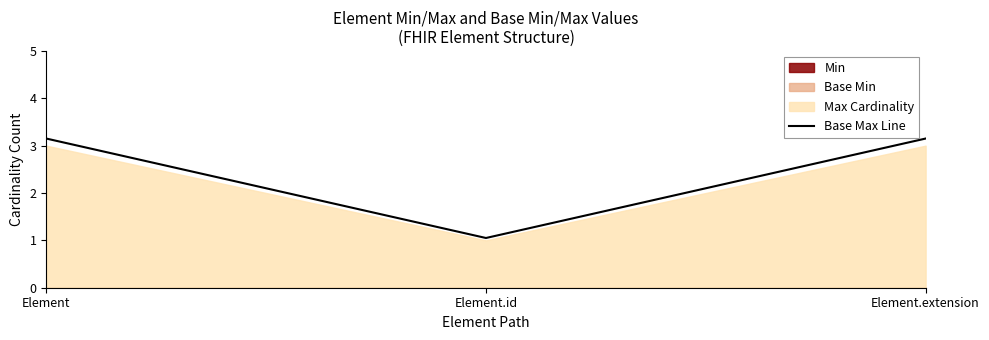

Where does the data first go above 3?

Element